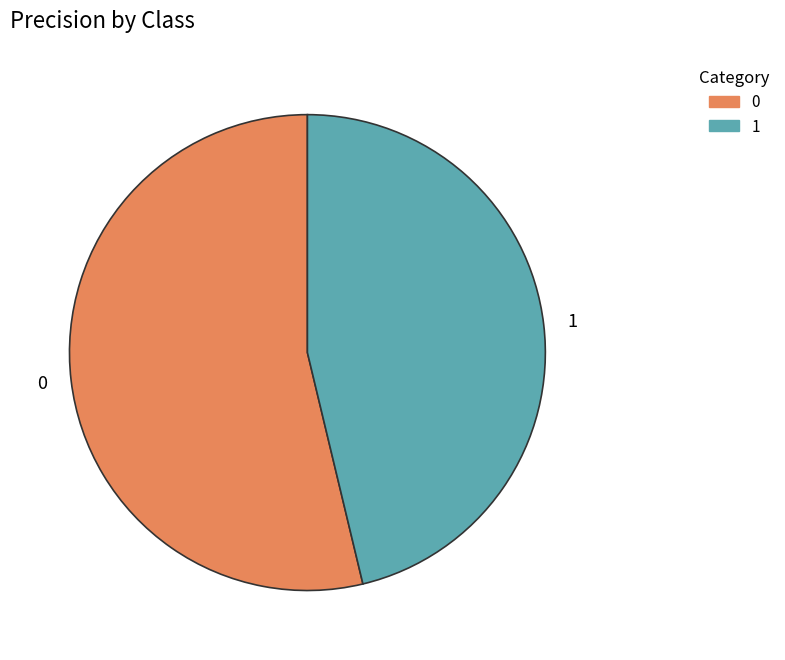

Combined, do 1 and 0 account for over 50%?

Yes